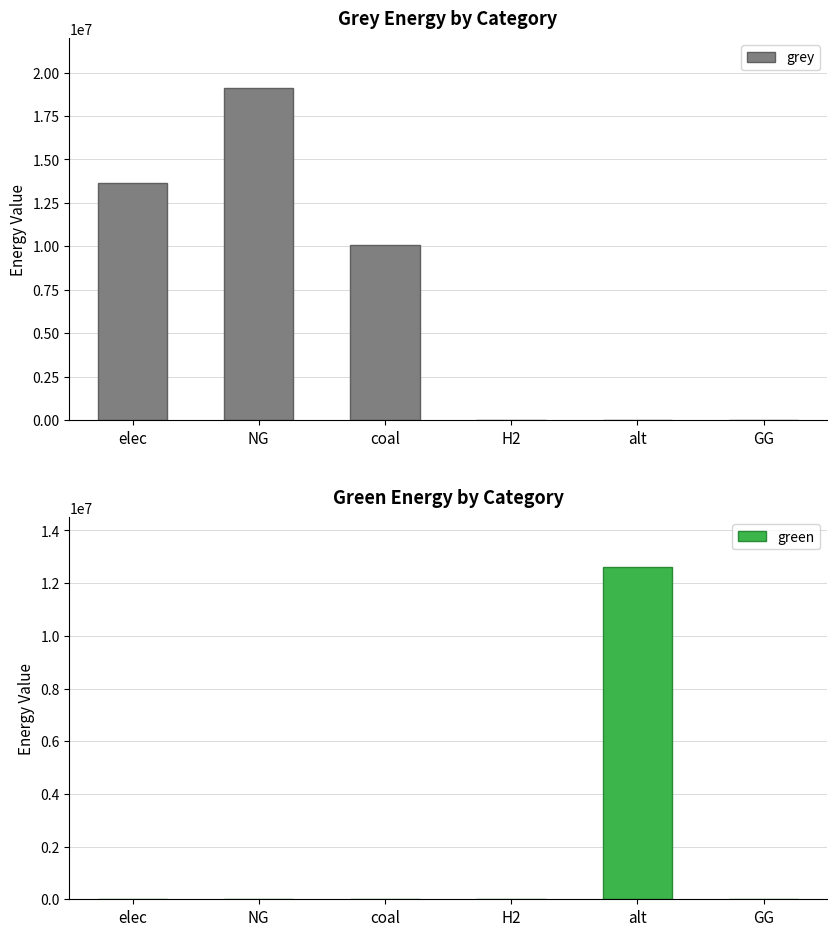

How many bars are there in total?

12